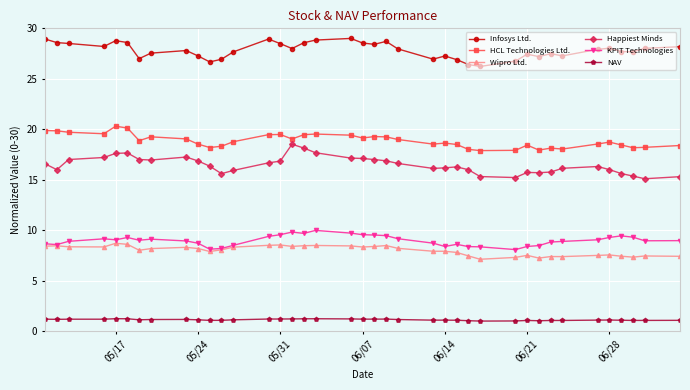

Which series has the largest total across all categories?

Infosys Ltd.